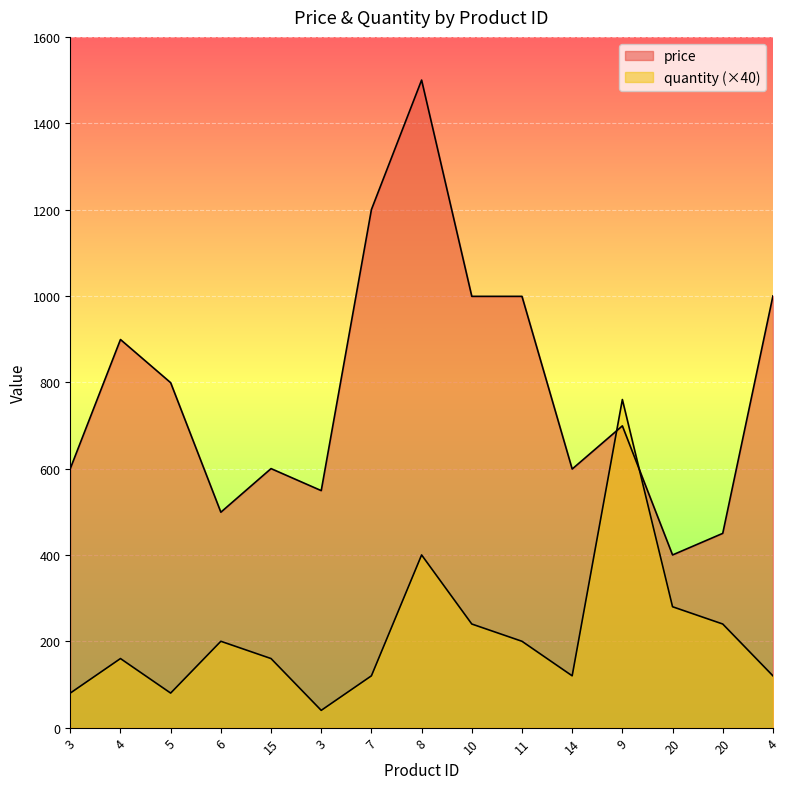

How many data points in price are above 699?

7